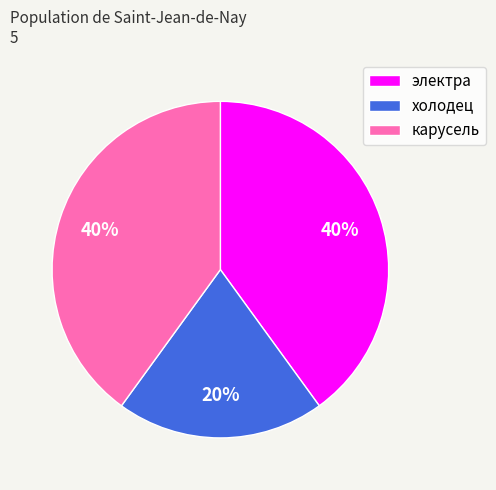

Does электра account for over 50% of the chart?

No